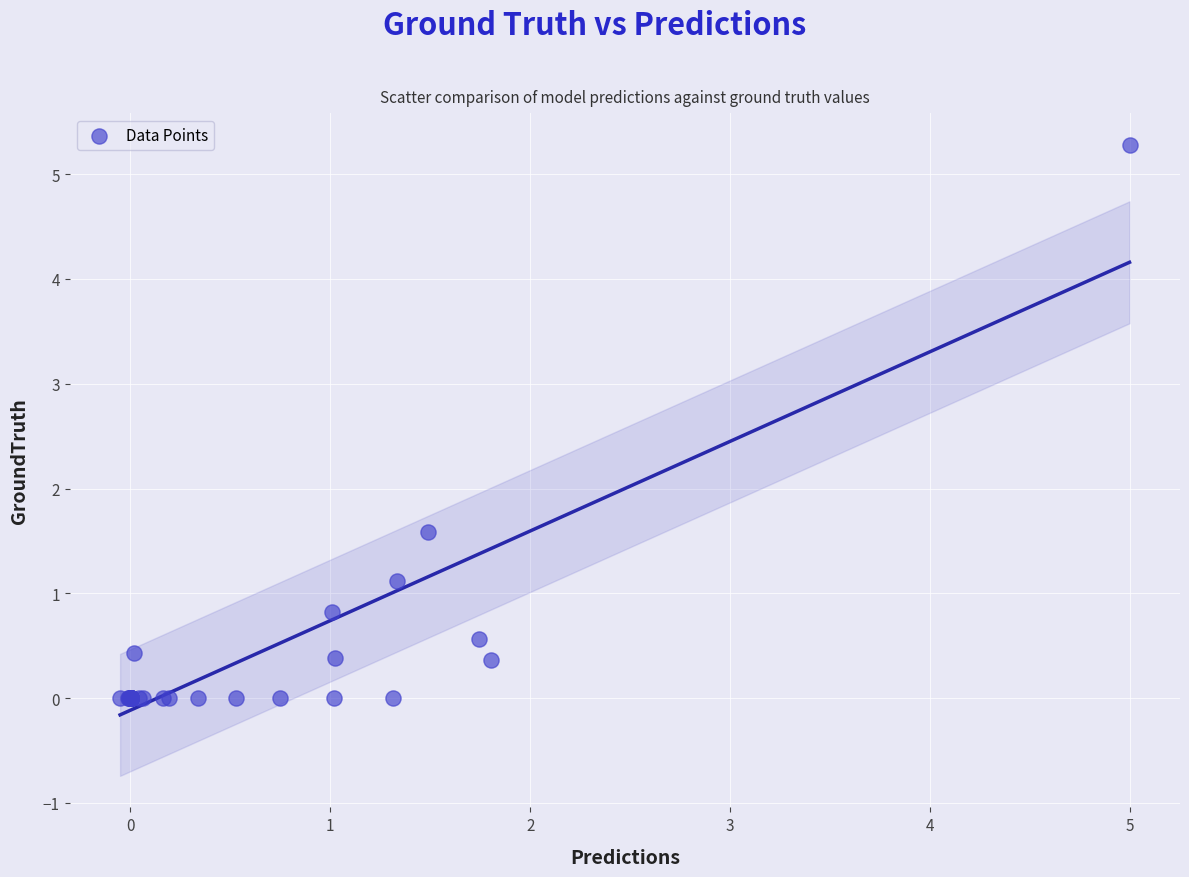

What Y value in the scatter plot is closest to 2?

1.6